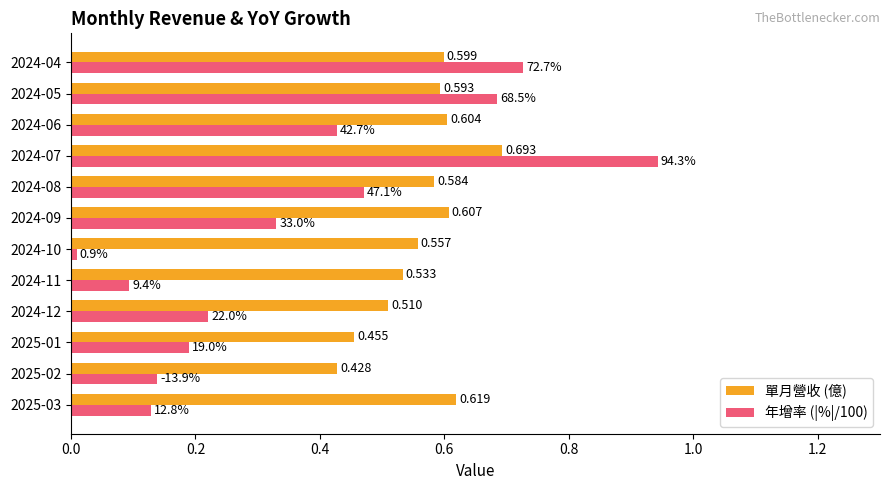

Which series changed the most between 2025-03 and 2025-01?

單月營收 (億)